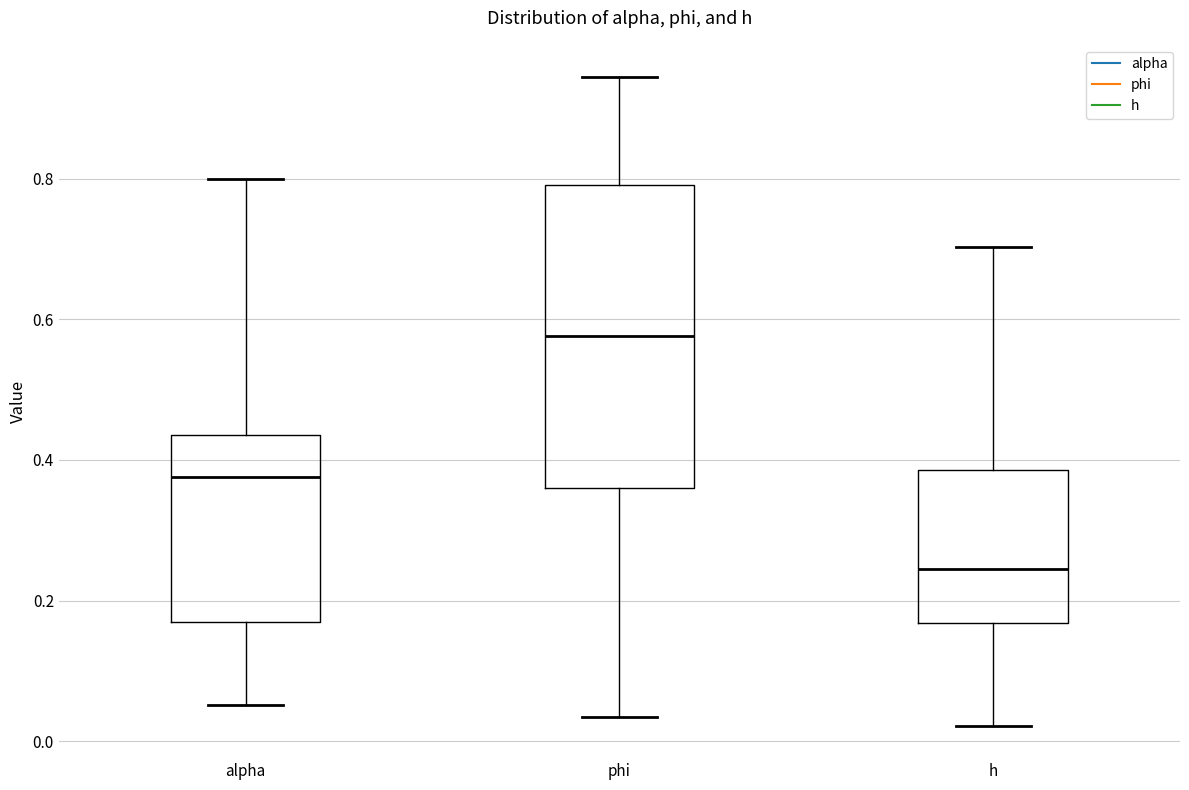

Which box is the tallest, from its lower edge to its upper edge?

phi